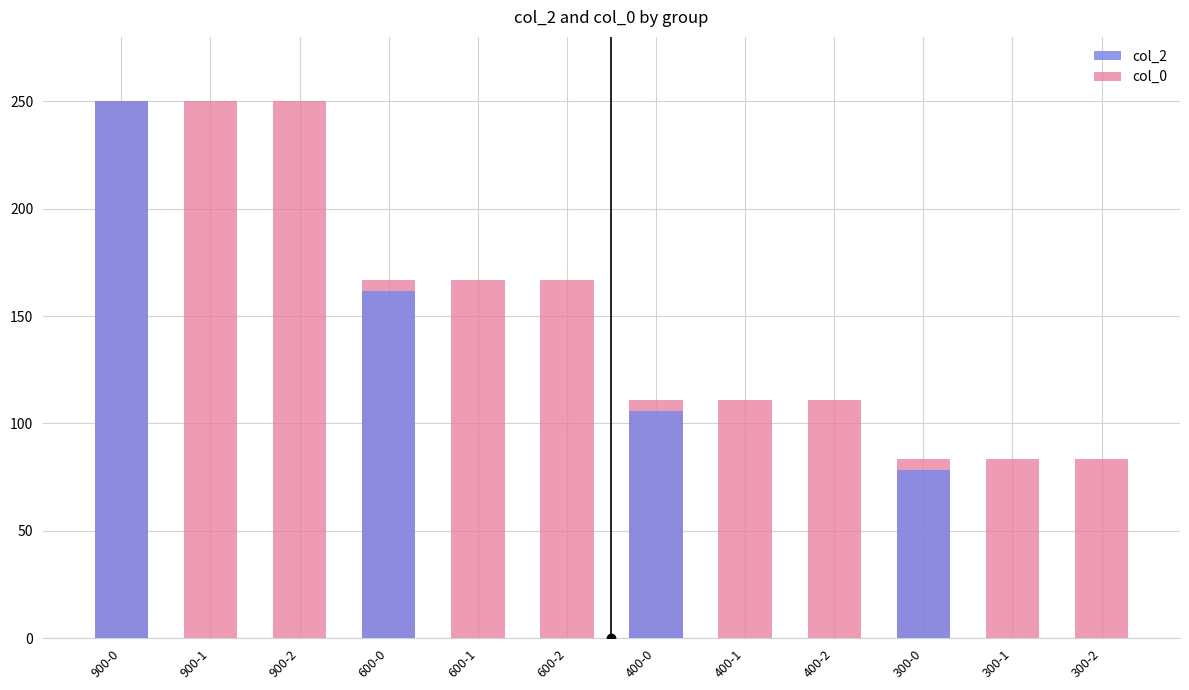

Is the value of col_0 at 900-0 greater than the value of col_2 at 900-0?

No